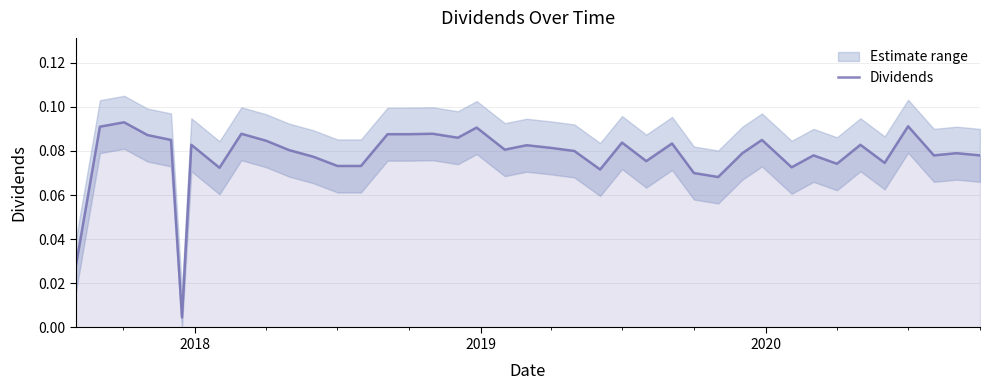

What is the label of the 38th point from the right?

2019